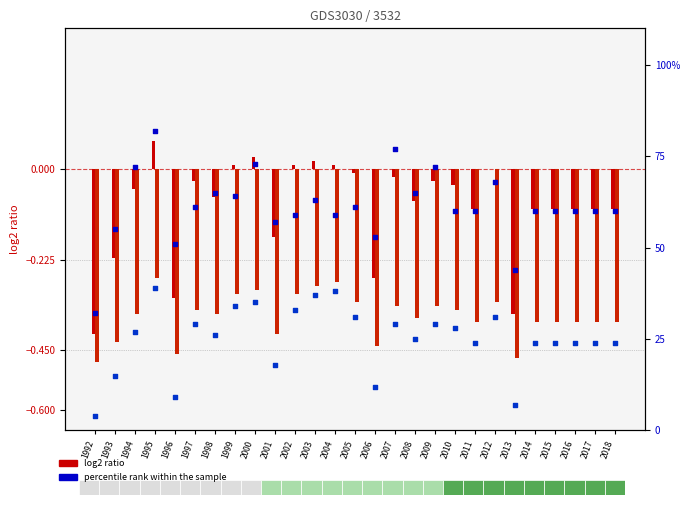

At which category is the sum across all series the highest?

1995